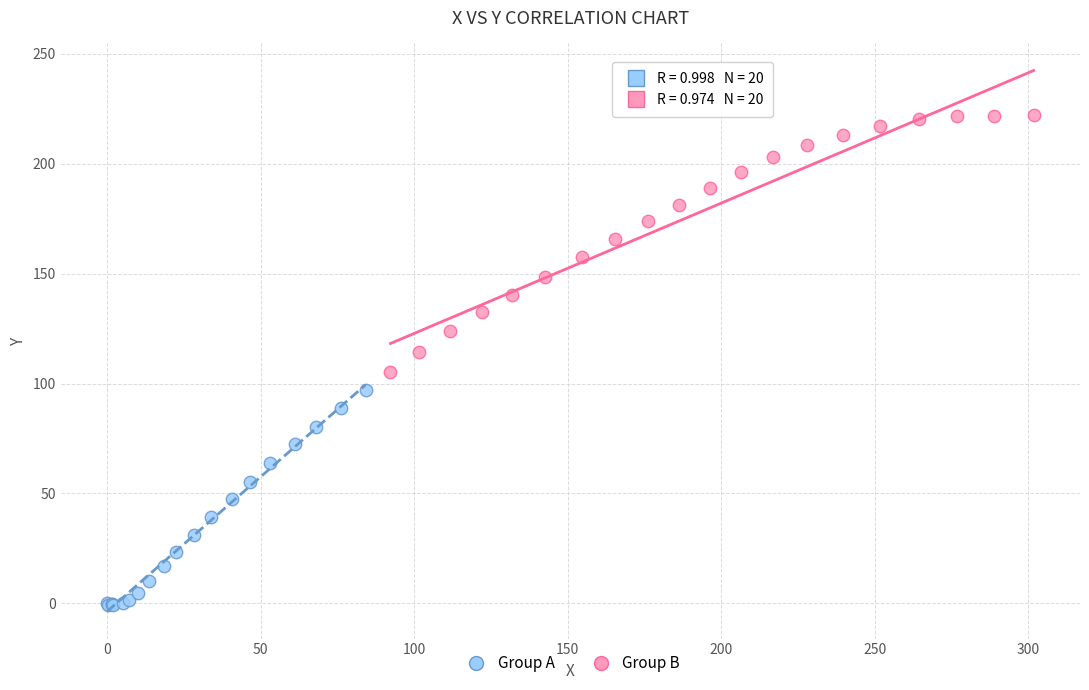

Which series has the widest spread of Y values?

Group B